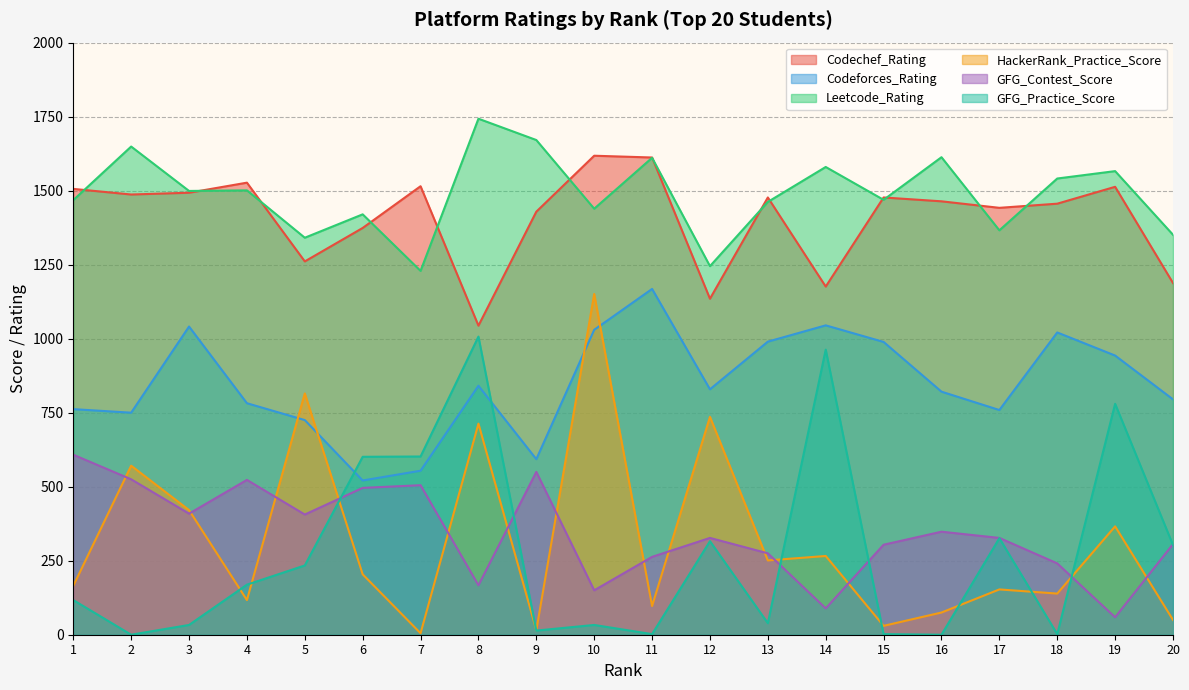

How many intersections are there between Codeforces_Rating and HackerRank_Practice_Score?

4